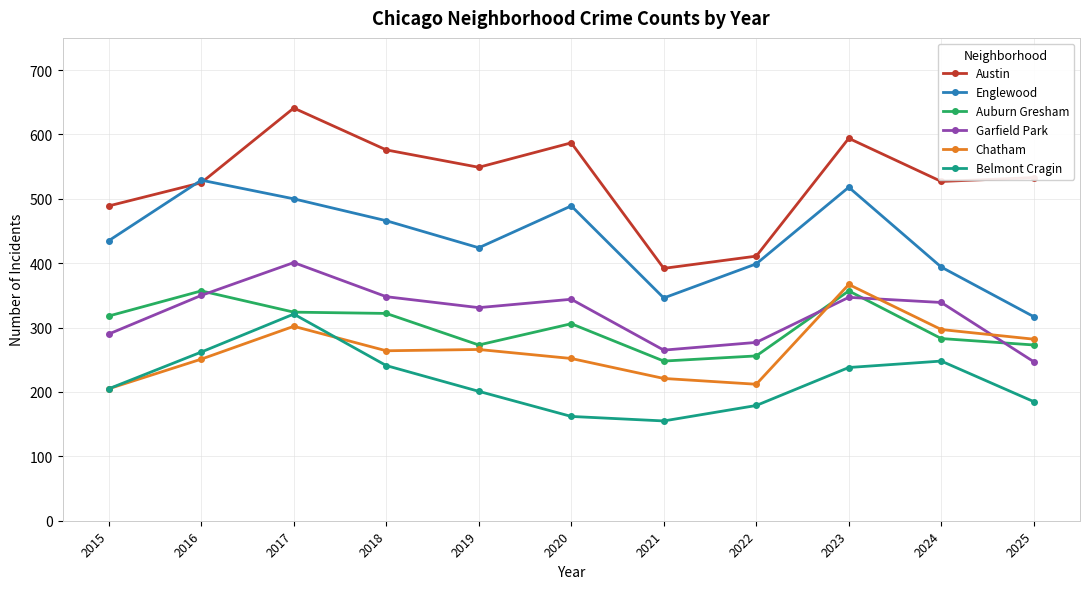

Where is the first local minimum for Englewood?

2019